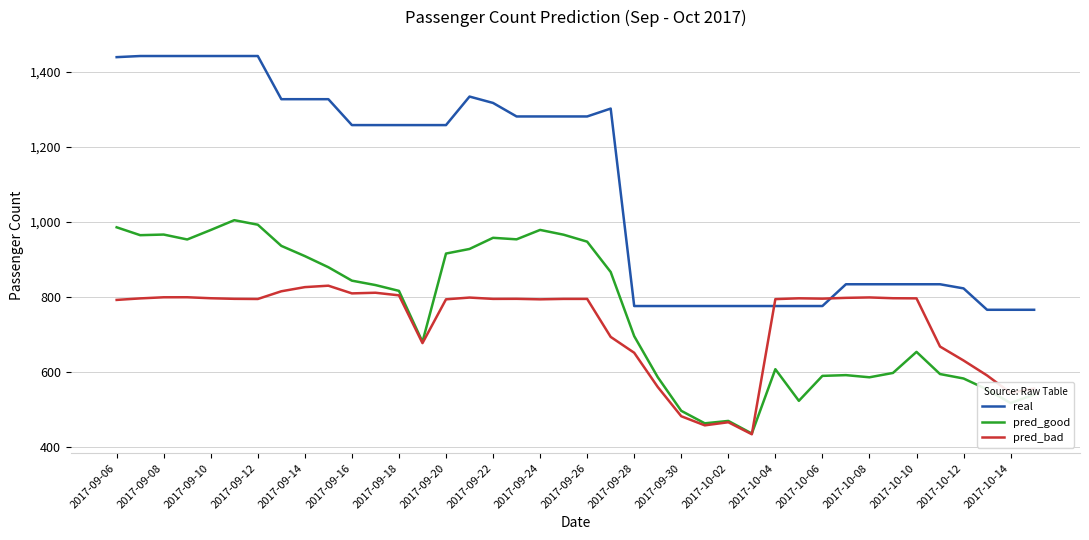

How many times do real and pred_bad cross each other?

2